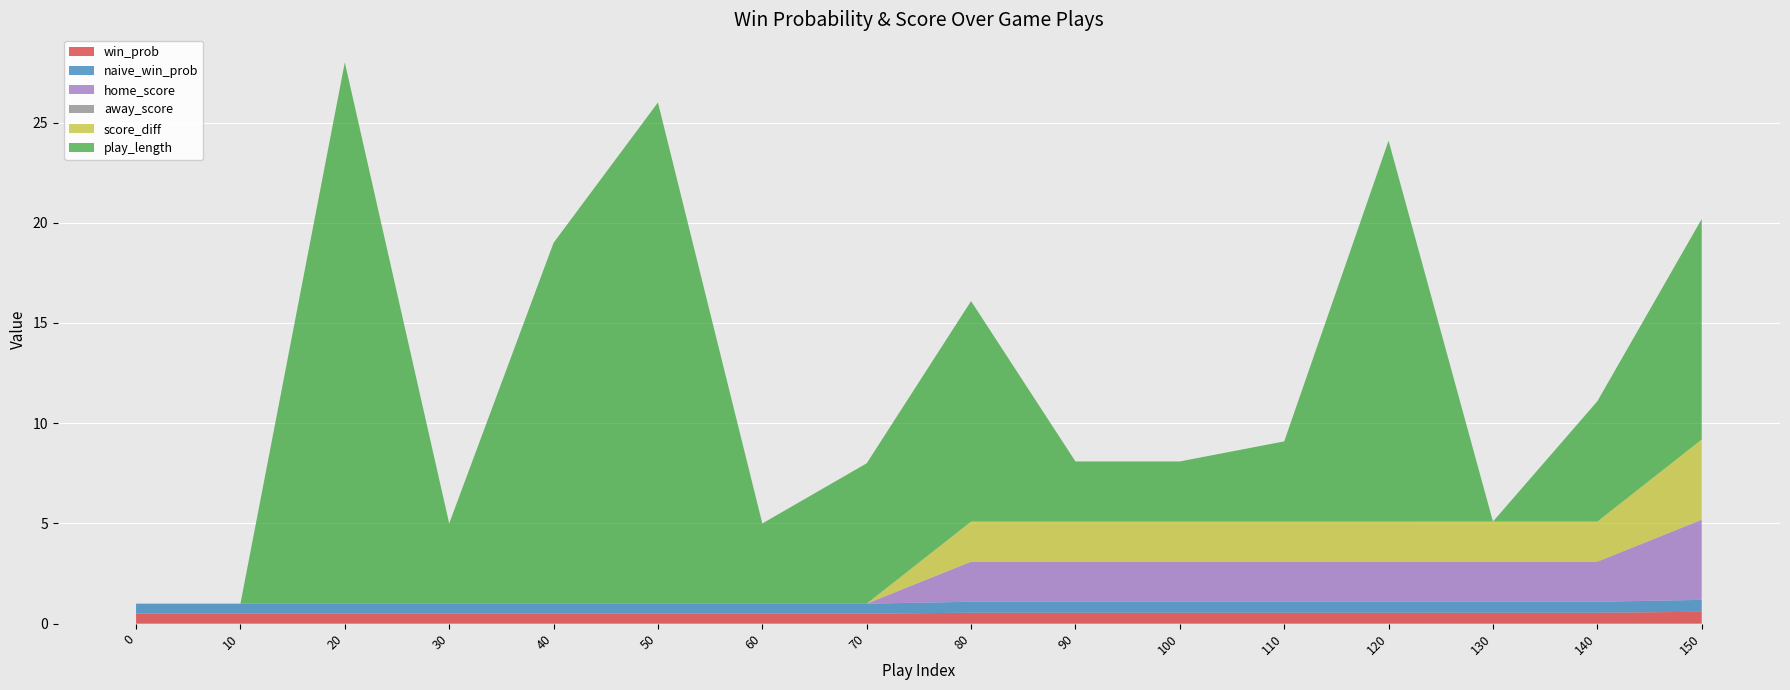

Reading left to right, extract all data points from this chart.

win_prob: 0.5	0.5	0.5	0.5	0.5	0.5	0.5	0.5	0.5	0.5	0.5	0.5	0.5	0.5	0.5	0.6
naive_win_prob: 0.5	0.5	0.5	0.5	0.5	0.5	0.5	0.5	0.5	0.5	0.5	0.5	0.5	0.5	0.5	0.6
home_score: 0.0	0.0	0.0	0.0	0.0	0.0	0.0	0.0	2.0	2.0	2.0	2.0	2.0	2.0	2.0	4.0
away_score: 0.0	0.0	0.0	0.0	0.0	0.0	0.0	0.0	0.0	0.0	0.0	0.0	0.0	0.0	0.0	0.0
score_diff: 0.0	0.0	0.0	0.0	0.0	0.0	0.0	0.0	2.0	2.0	2.0	2.0	2.0	2.0	2.0	4.0
play_length: 0.0	0.0	27.0	4.0	18.0	25.0	4.0	7.0	11.0	3.0	3.0	4.0	19.0	0.0	6.0	11.0